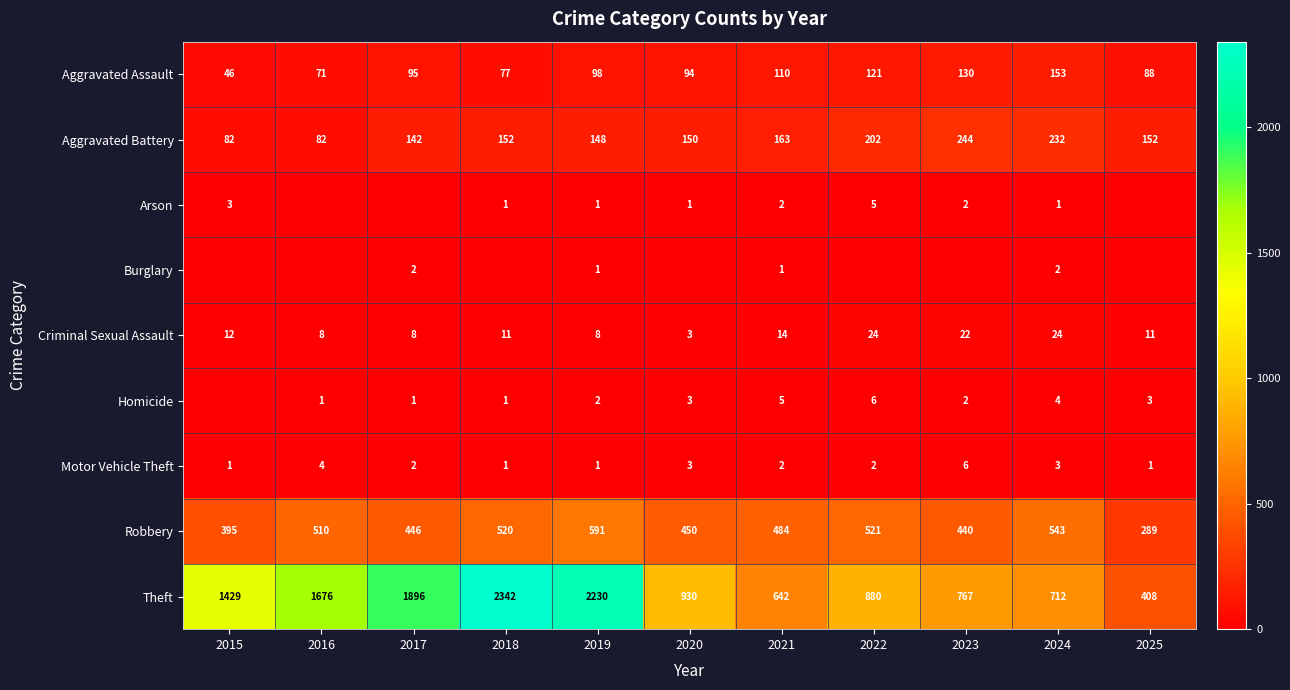

What is the minimum value for Robbery?

289